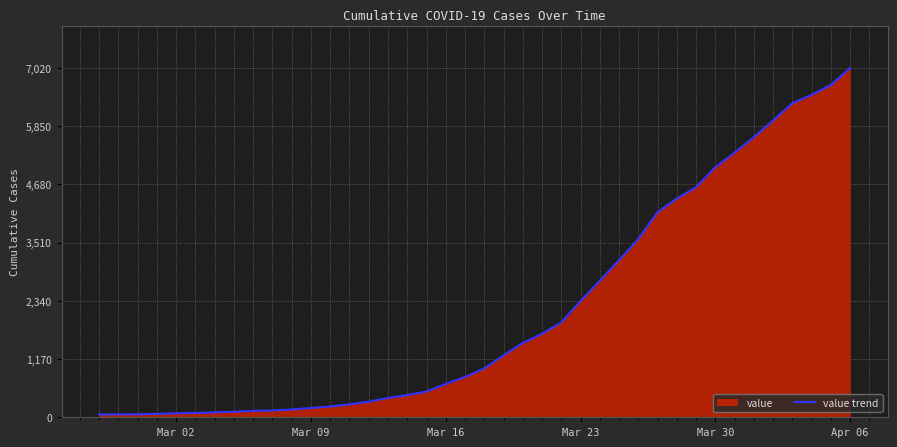

What is the maximum value shown in the chart?

7020